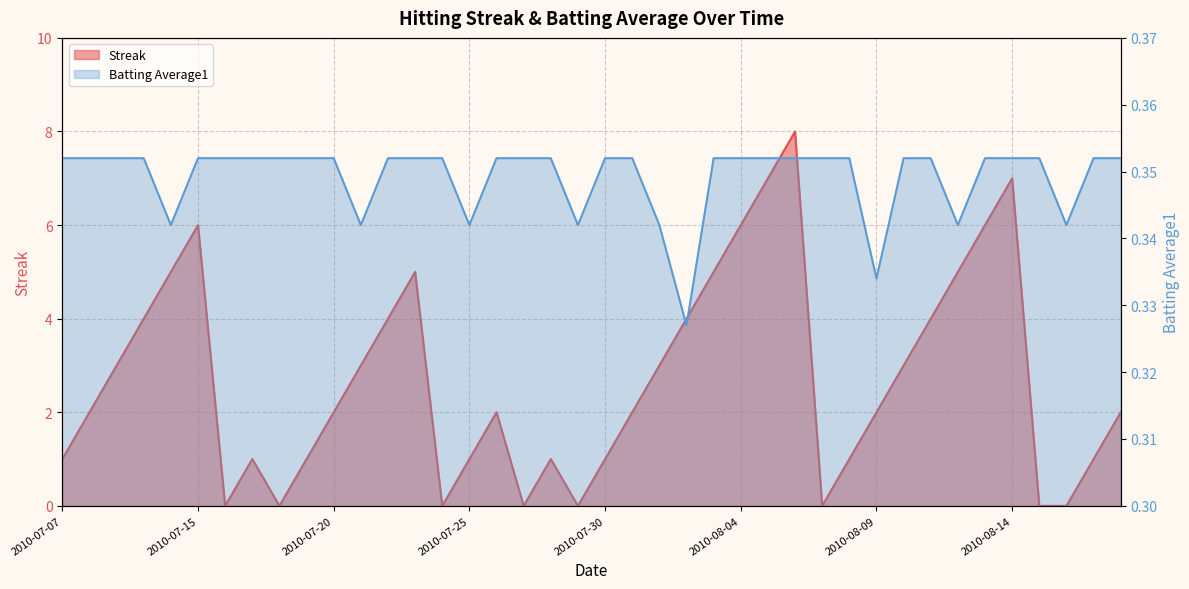

At which label does Streak first exceed 2?

2010-07-09